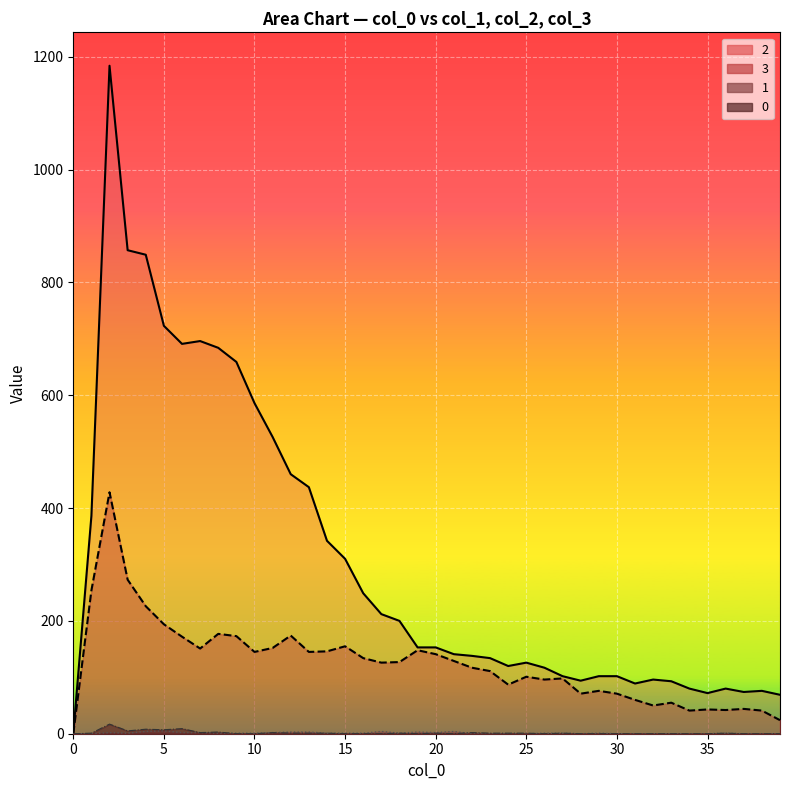

How many interior local valleys does the 2 series have?

6